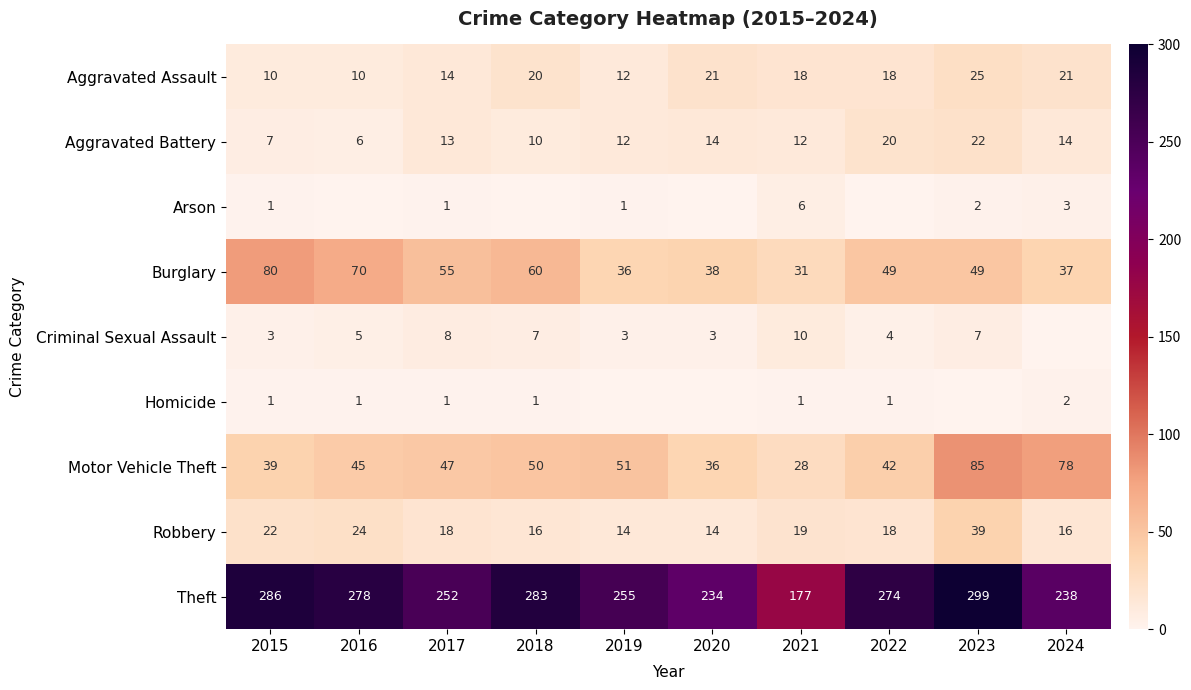

What is the difference between the second highest and second lowest values in the Aggravated Battery series?

13